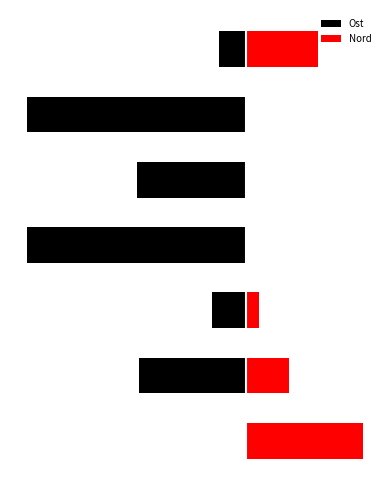

Which series has the widest spread of values?

Ost